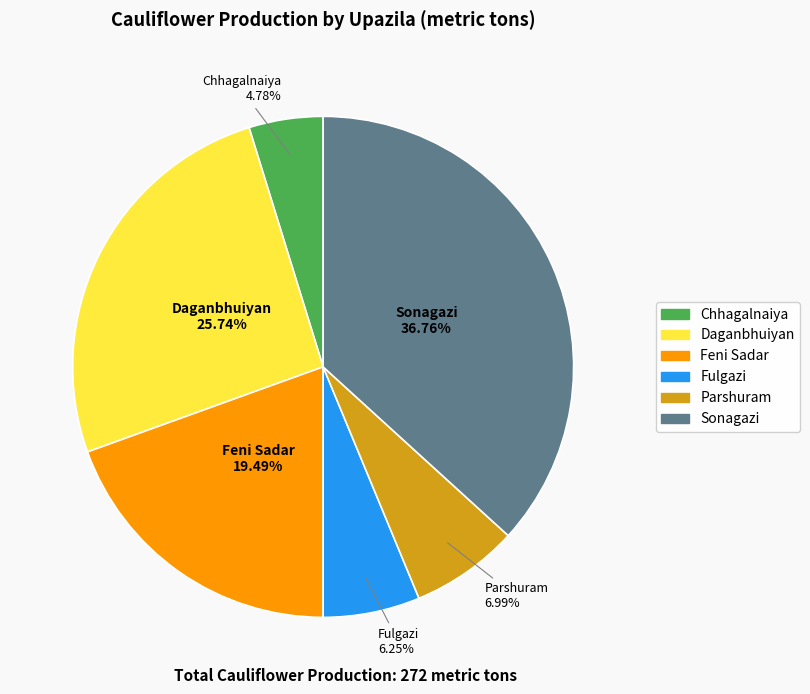

What percentage is the Fulgazi slice, to the nearest percent?

6%